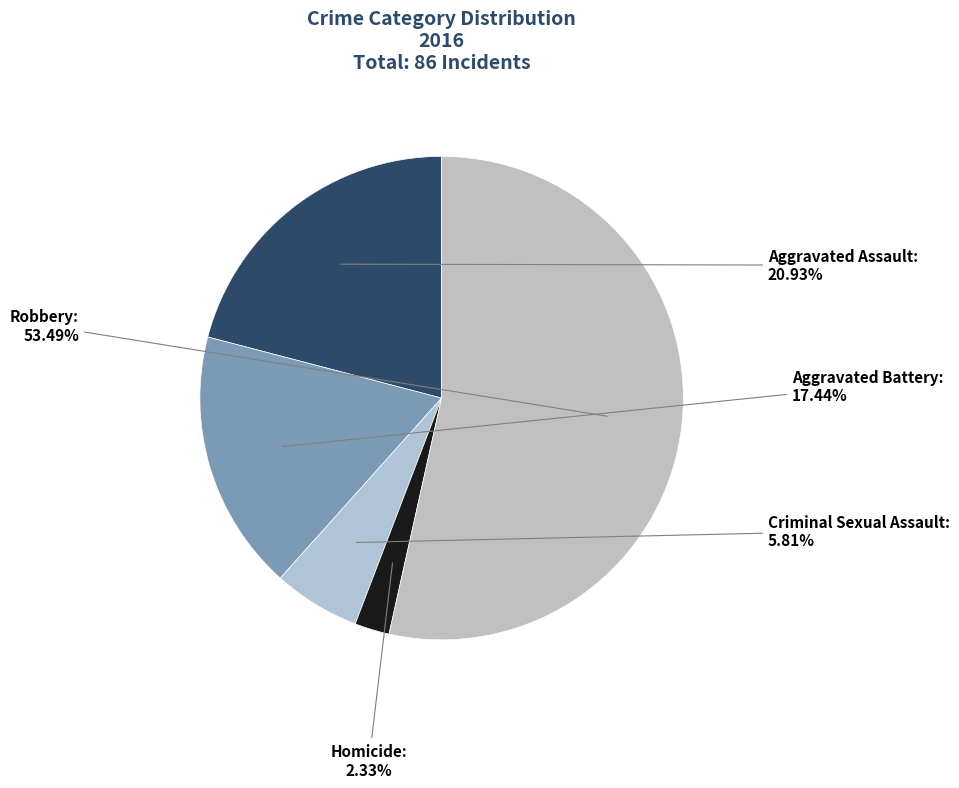

What is the ratio of the value at Criminal Sexual Assault to the value at Aggravated Battery?

0.3